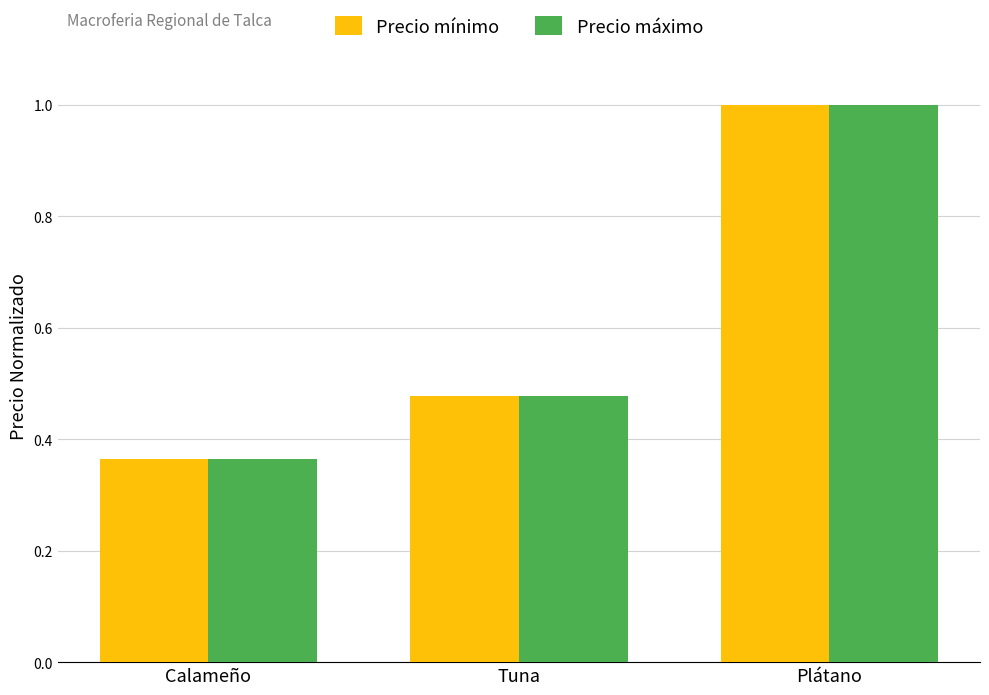

How many bars are there in total?

6